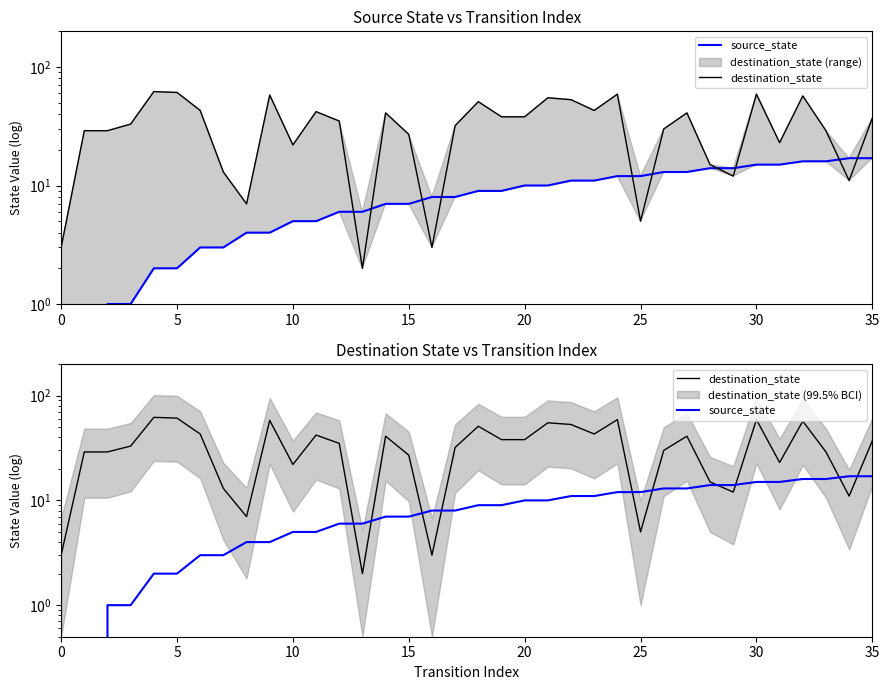

Which series has the widest spread of values?

destination_state